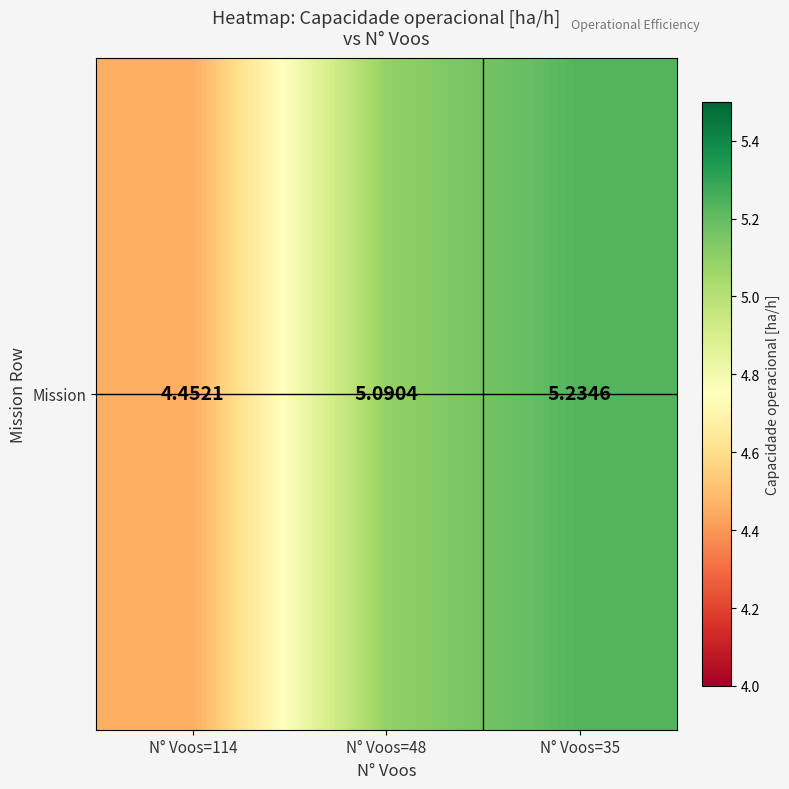

What is the sum of the values at N° Voos=48 and N° Voos=114?

9.5